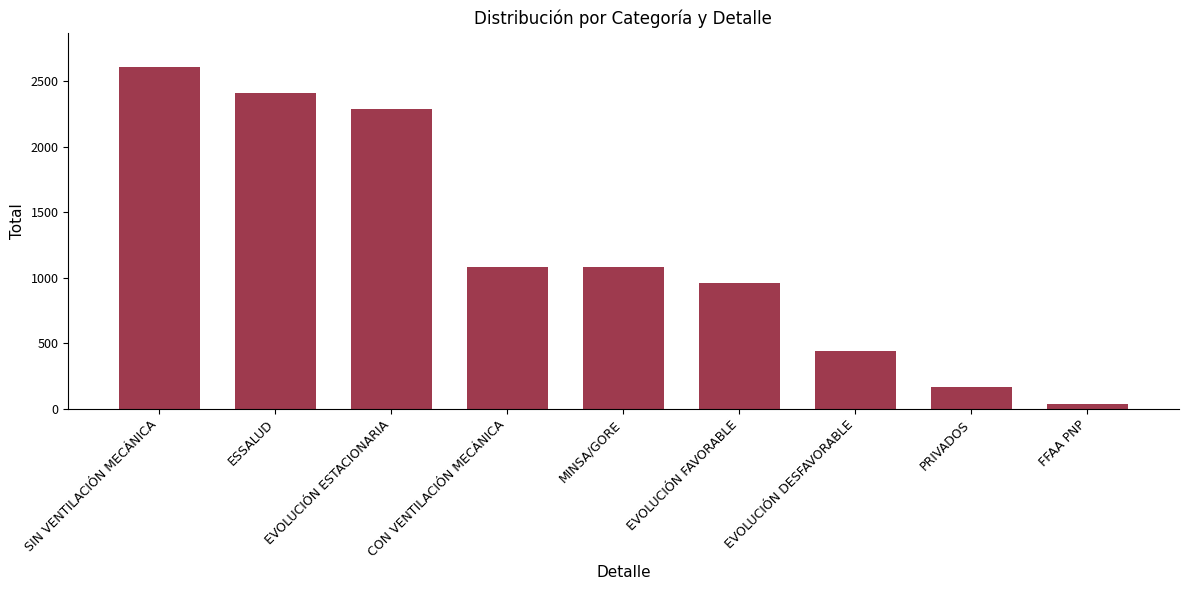

What is the label of the 6th bar from the right?

CON VENTILACIÓN MECÁNICA